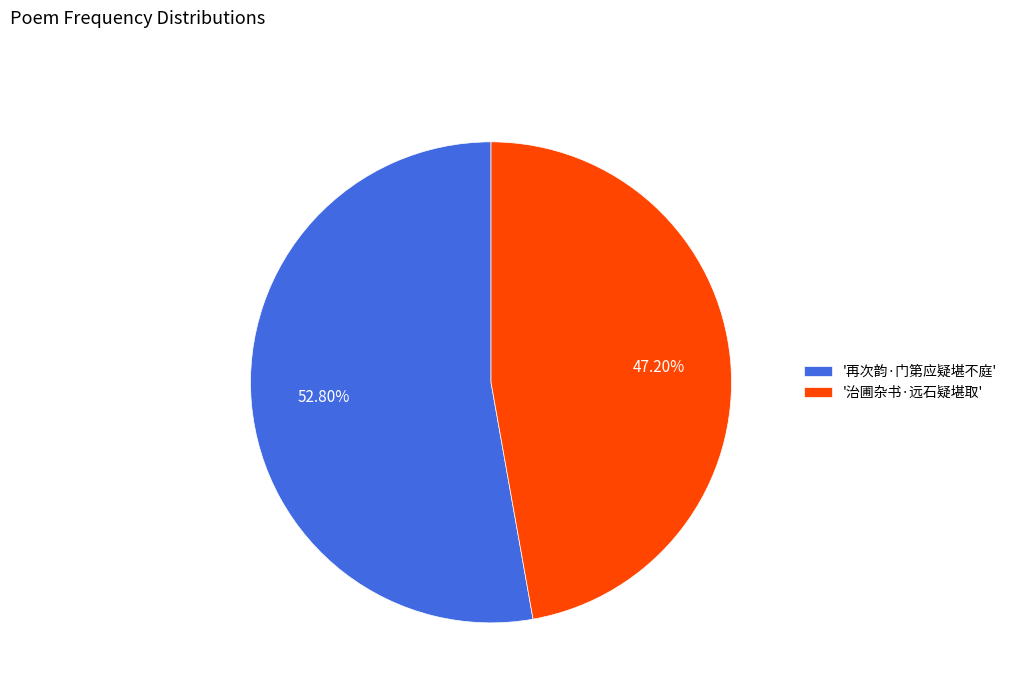

Does '治圃杂书·远石疑堪取' account for over 50% of the chart?

No